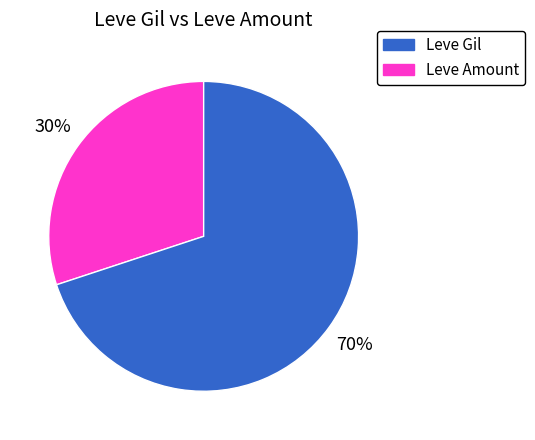

To the nearest percent, what is the average slice percentage?

50%